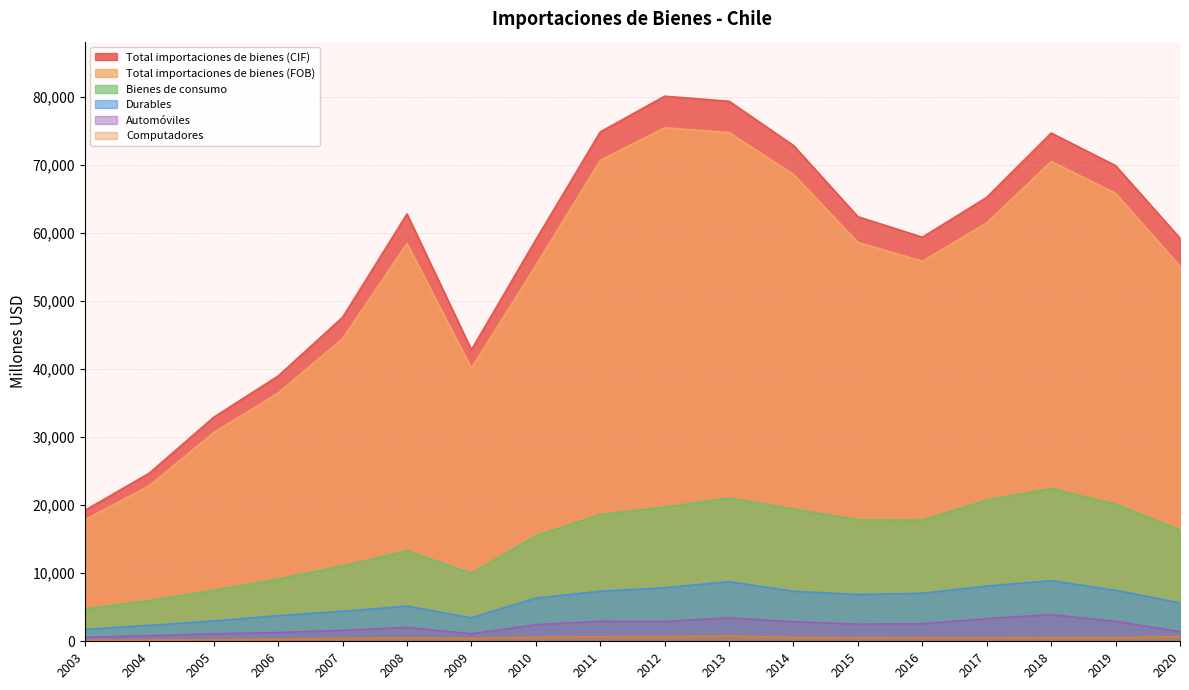

True or false: Durables has a value of 3930 at 2004.

False